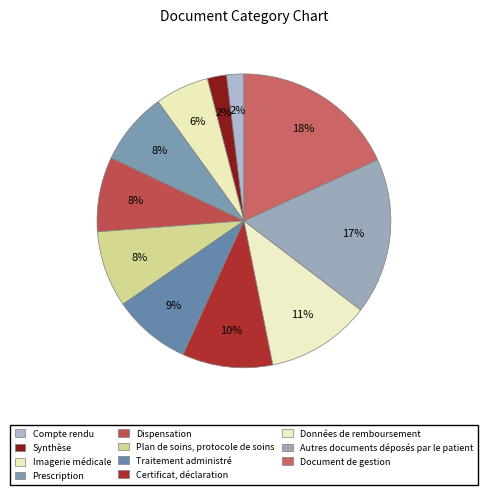

Is Compte rendu the majority of the pie?

No